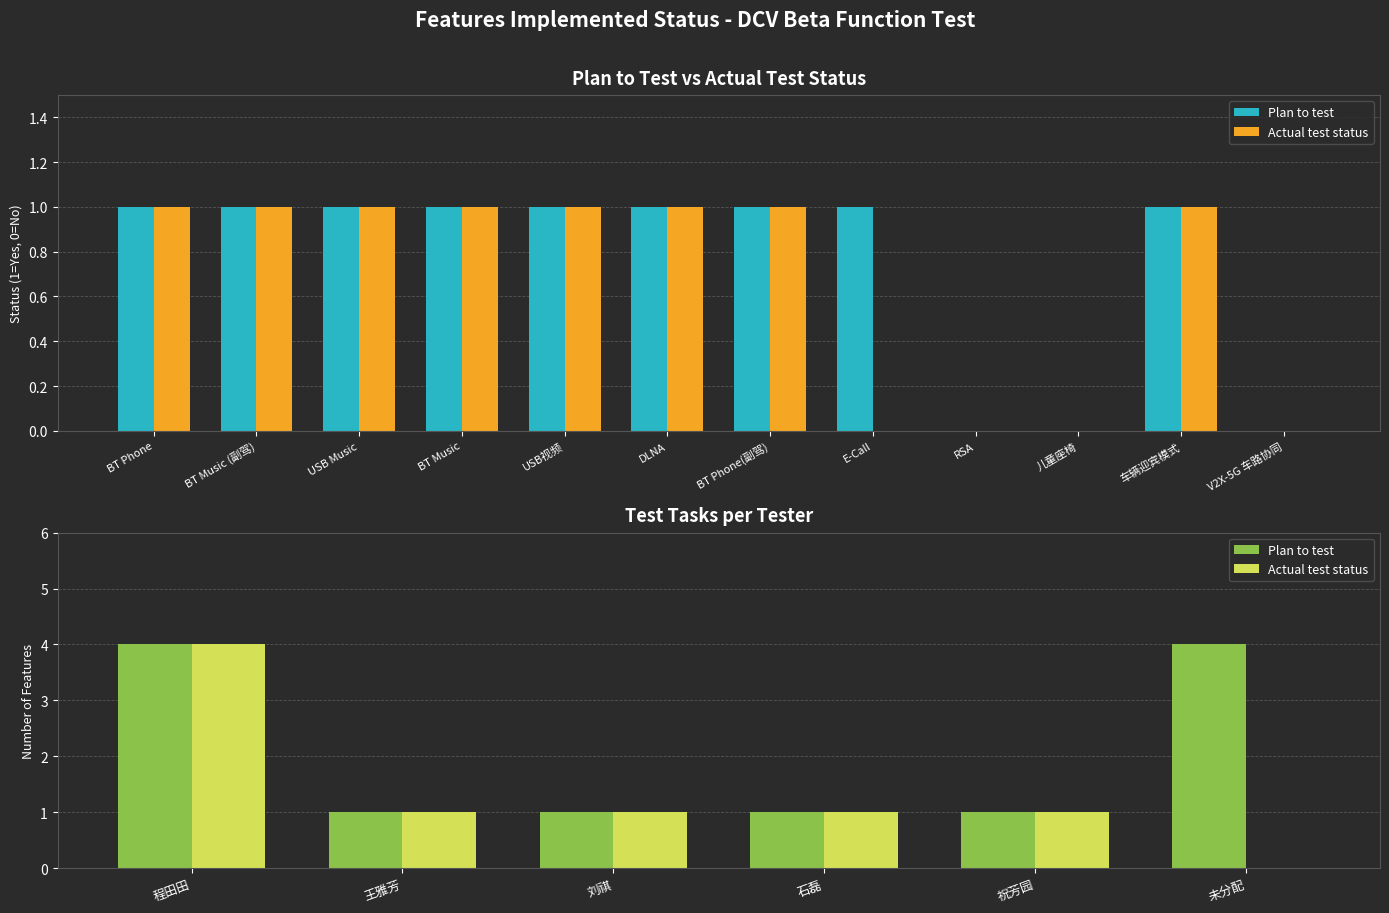

What is the label of the 5th bar from the left?

祝芳园